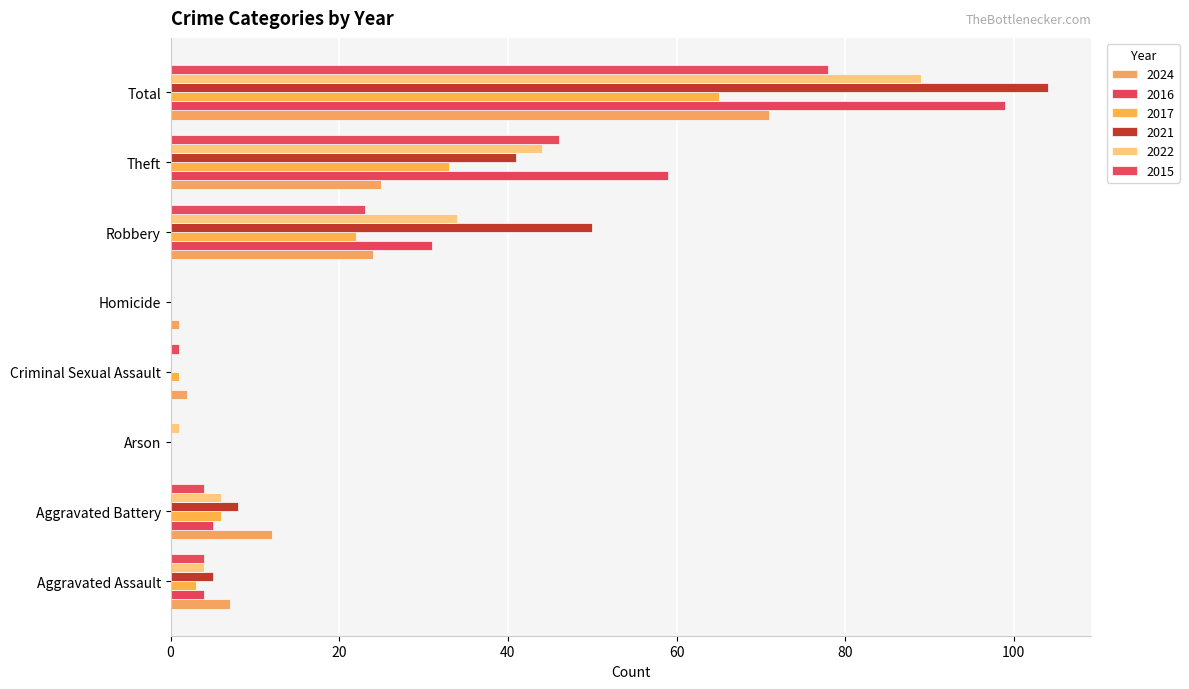

Where does the 2015 series first go above 4?

Robbery